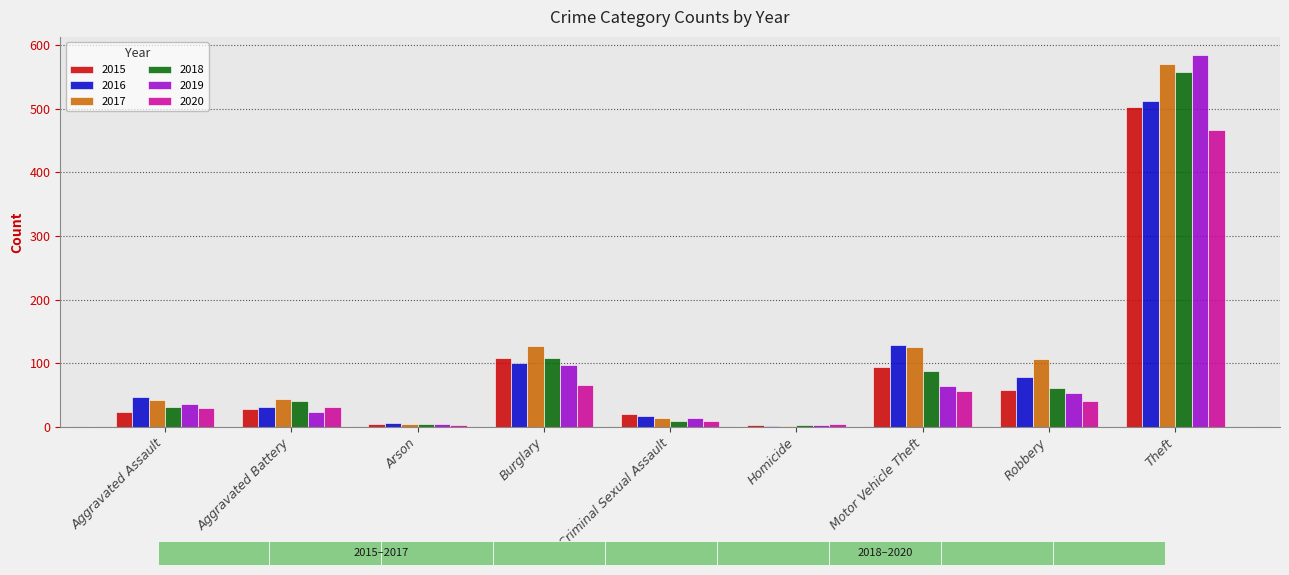

What is the label of the 8th bar from the right?

Aggravated Battery